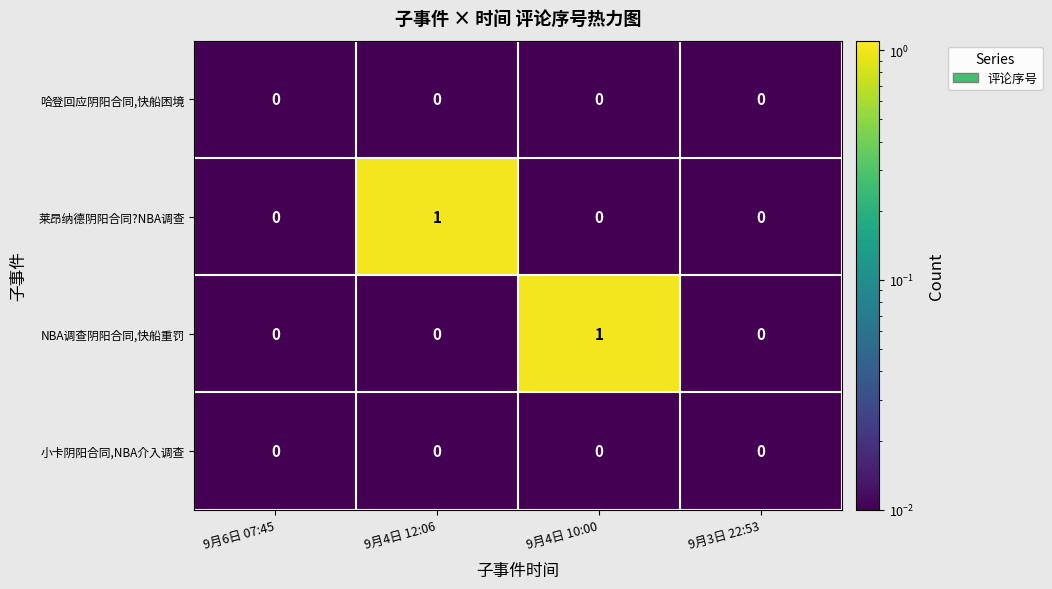

The value of 小卡阴阳合同,NBA介入调查 at 9月6日 07:45 is 0. True or false?

True